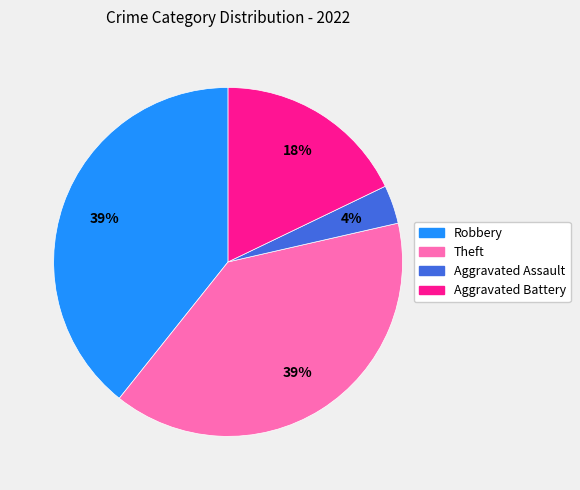

To the nearest percent, what is the combined percentage of Theft and Aggravated Assault?

43%